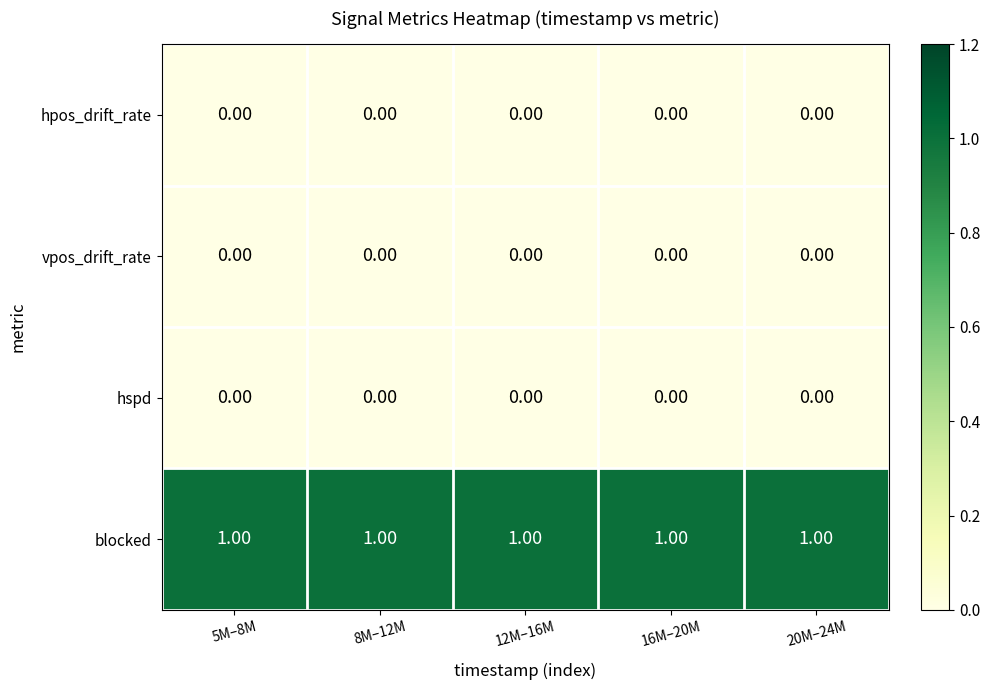

What is the total value across all series at 16M–20M?

1